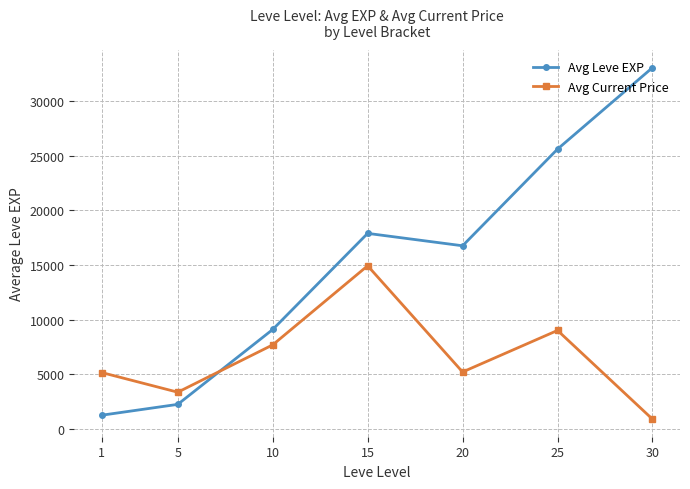

At which category does Avg Leve EXP reach its first local valley?

20